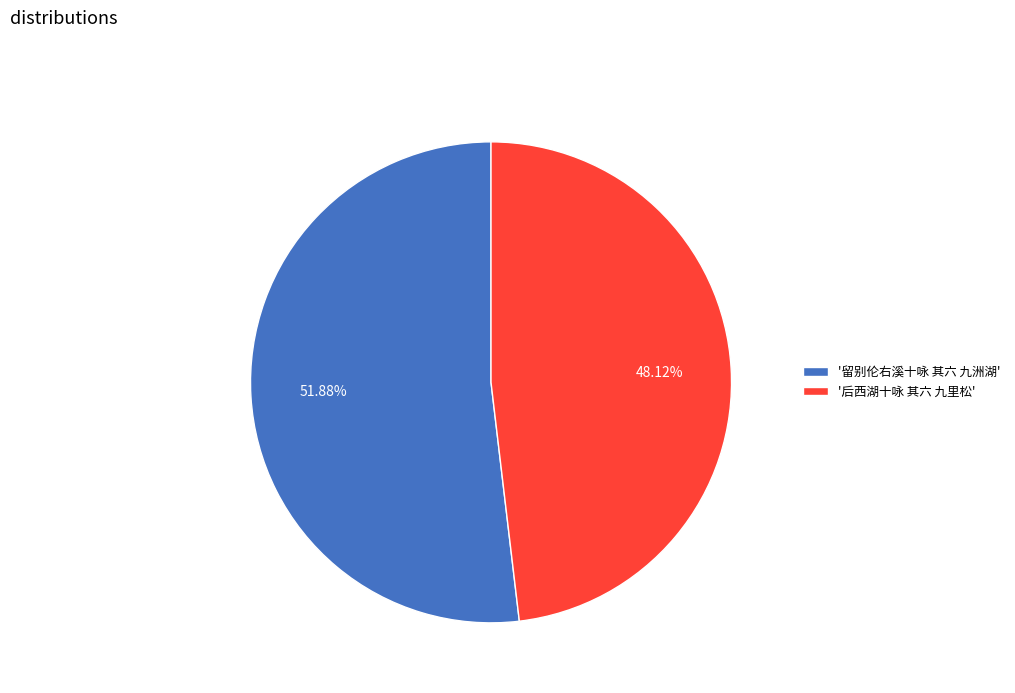

Between '后西湖十咏 其六 九里松' and '留别伦右溪十咏 其六 九洲湖', which is larger?

'留别伦右溪十咏 其六 九洲湖'